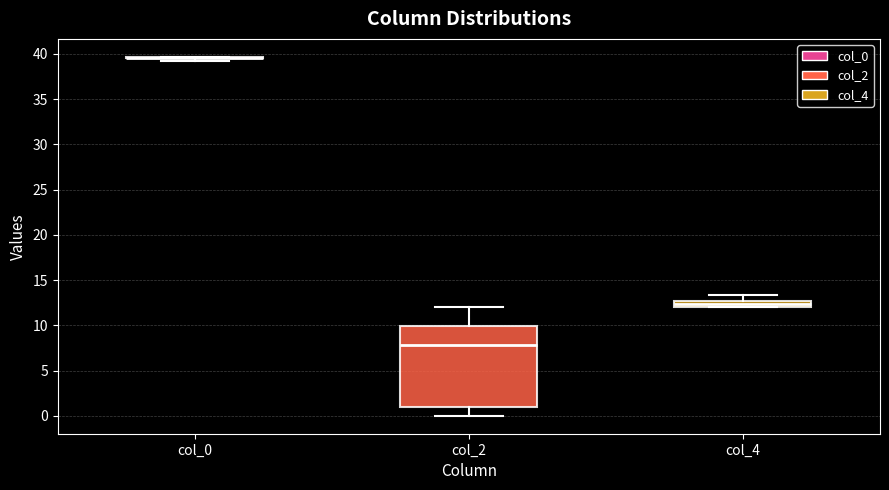

Which box is the tallest, from its lower edge to its upper edge?

col_2